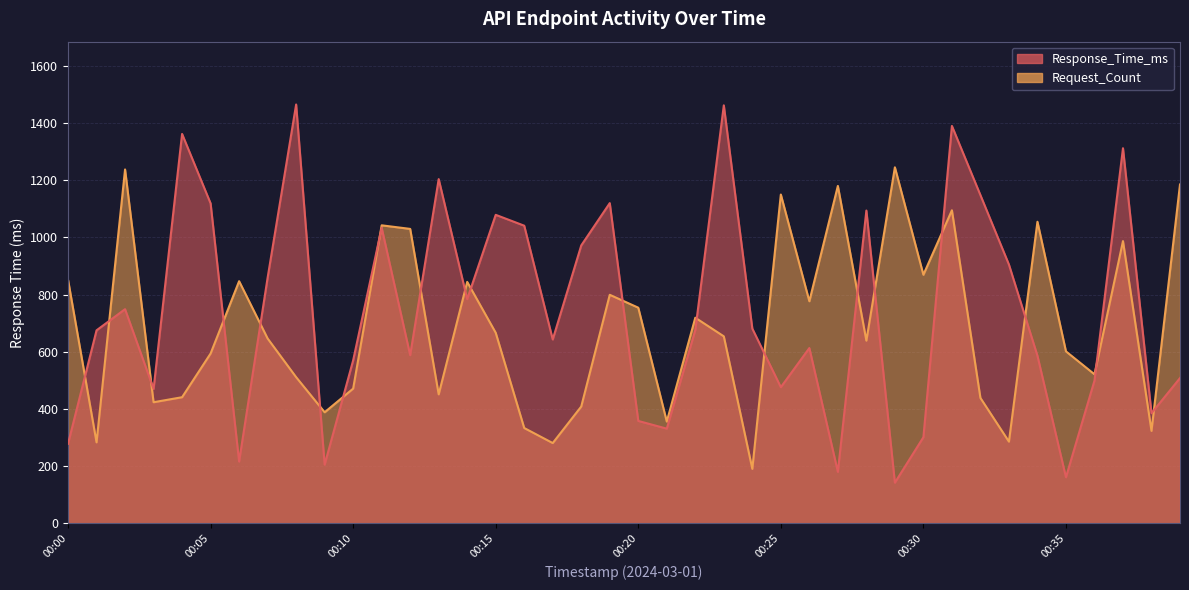

At which category does the chart reach its minimum across all series?

00:29